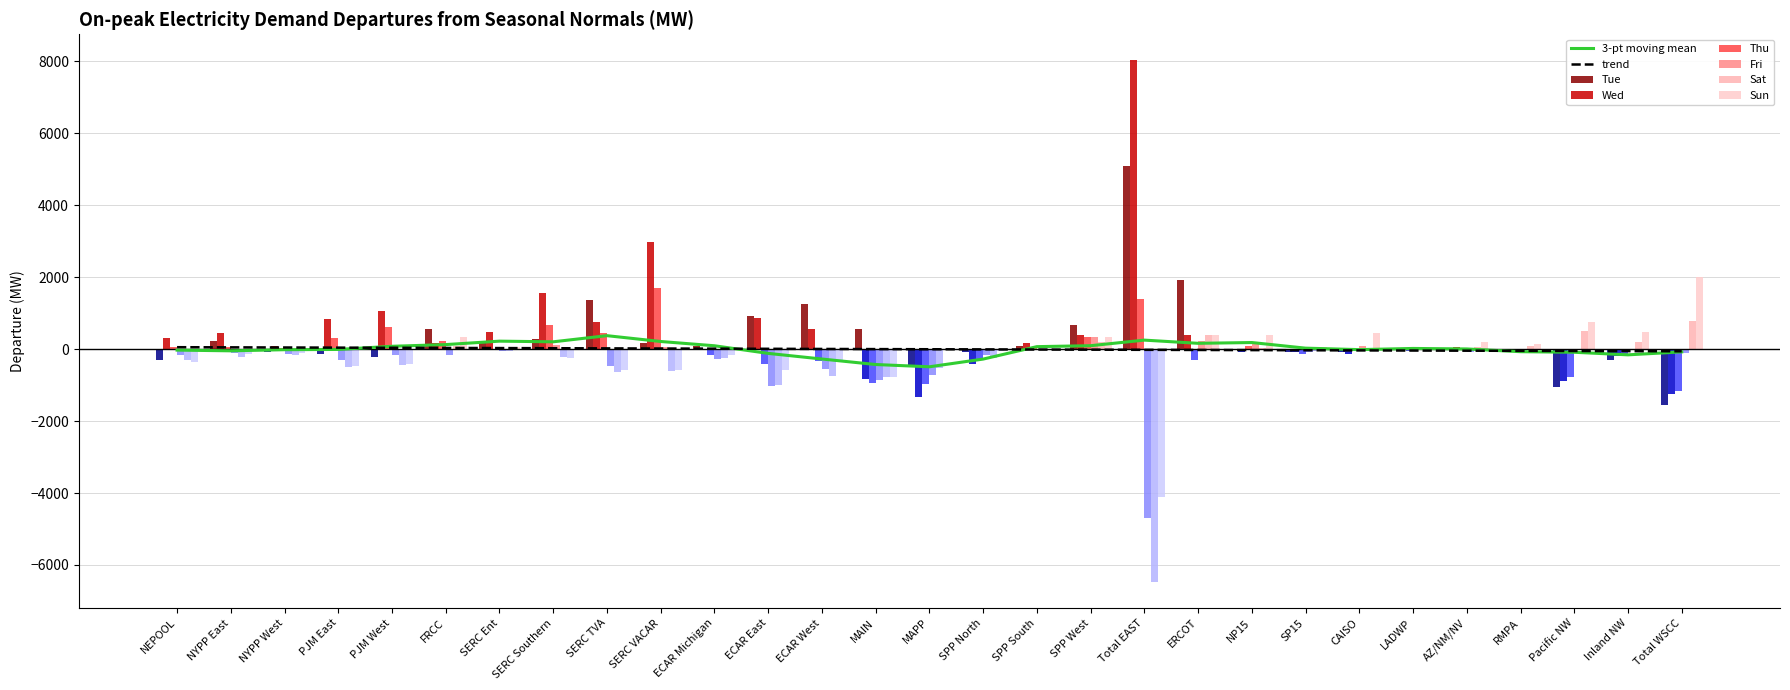

What is the minimum value for Thu?

-1176.7